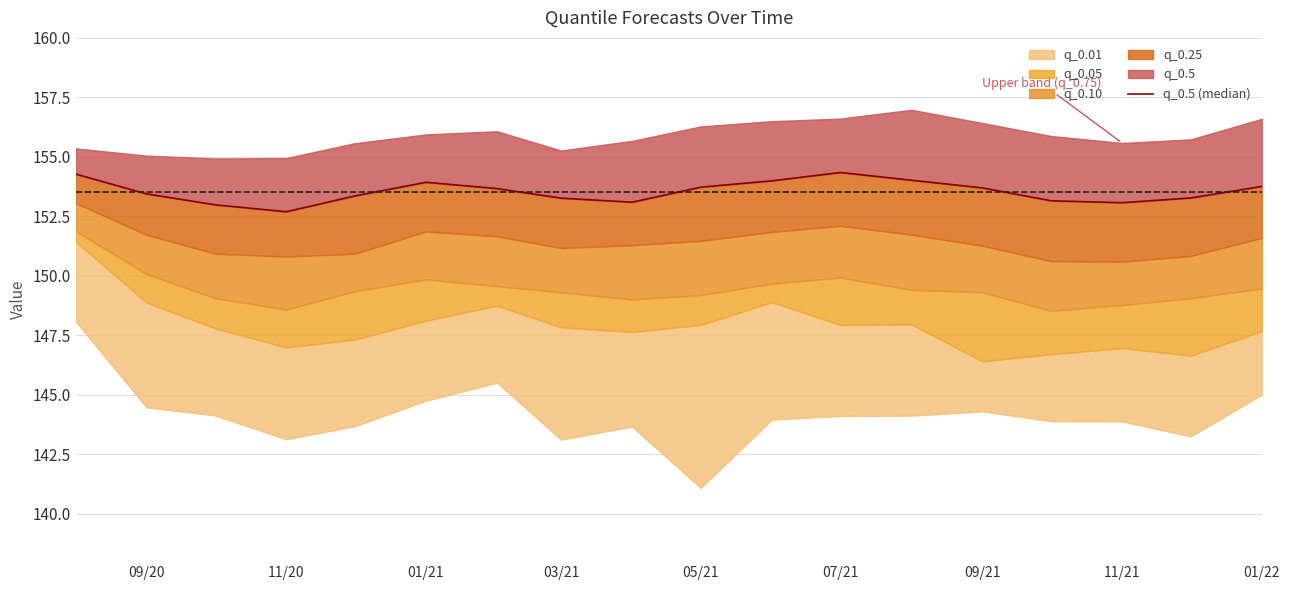

Reading left to right, list all the values displayed in this chart.

154.3	153.4	153.0	152.7	153.4	153.9	153.7	153.3	153.1	153.7	154.0	154.3	154.0	153.7	153.2	153.1	153.3	153.8